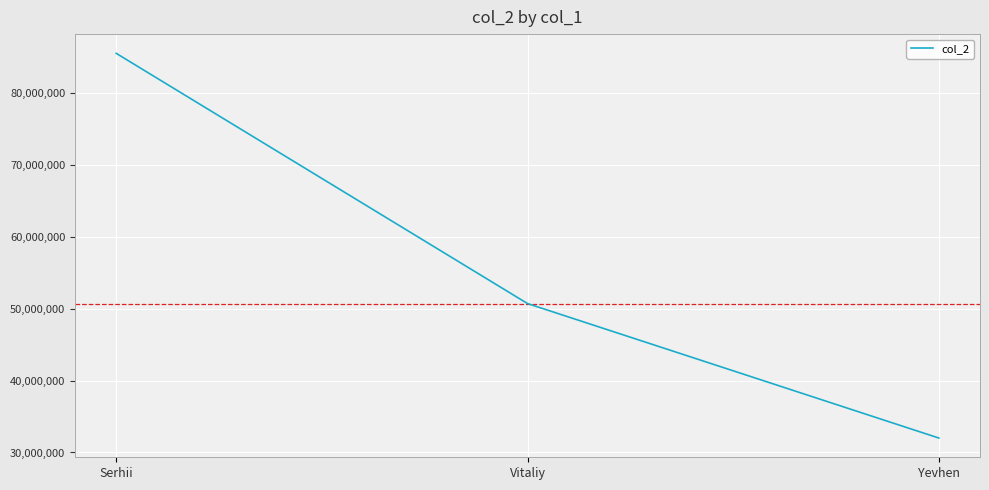

What is the difference between the values at Yevhen and Serhii?

53456553